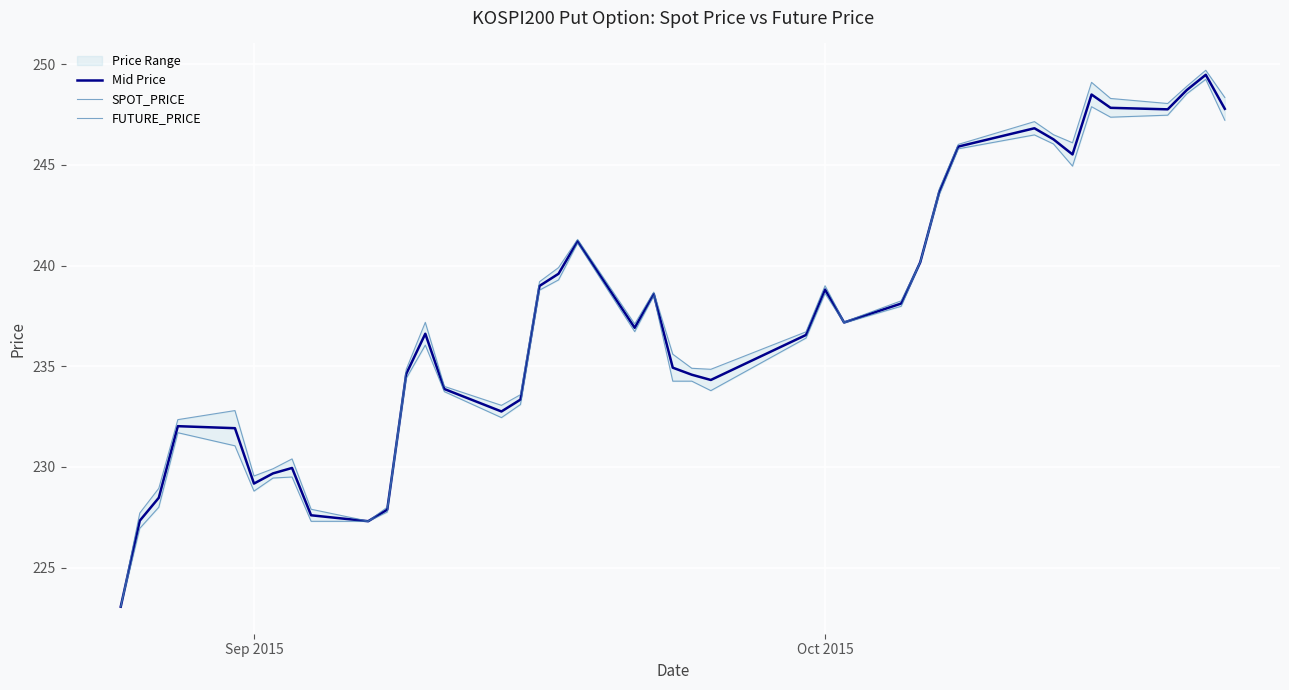

True or false: SPOT_PRICE has more than 1 points higher than both neighbors.

True